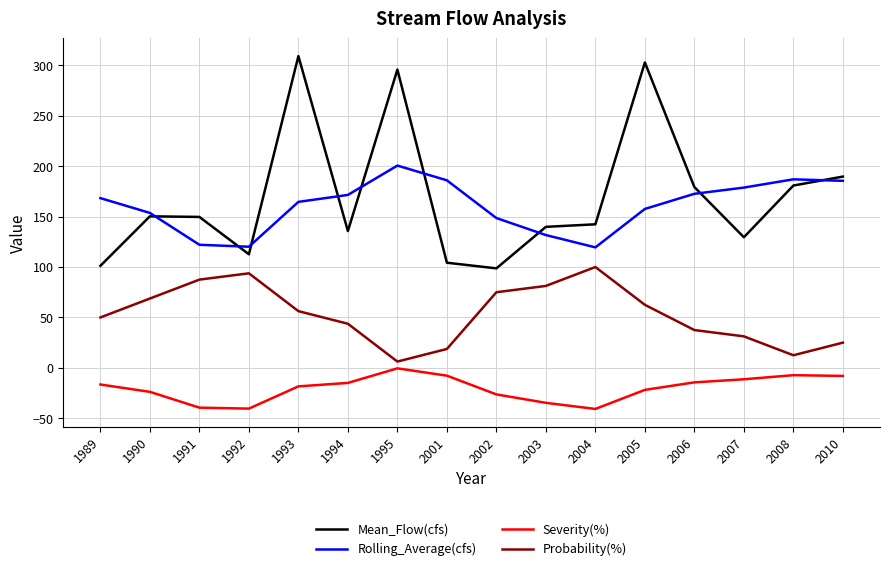

Is the value of Mean_Flow(cfs) at 2005 greater than the value of Severity(%) at 1989?

Yes